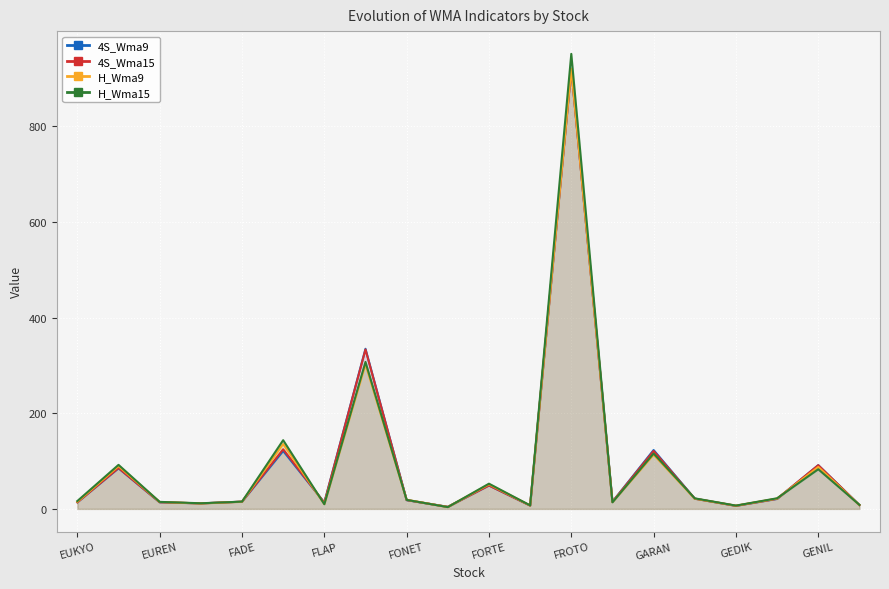

The 4S_Wma9 series shows 15.1 at FADE. True or false?

True